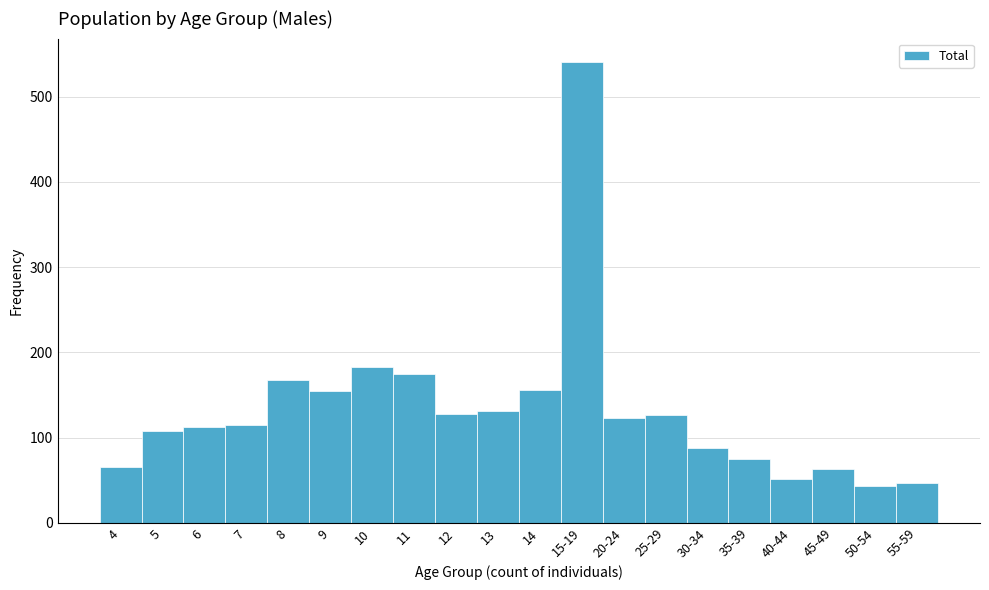

What is the change in value from 4 to 30-34?

+23